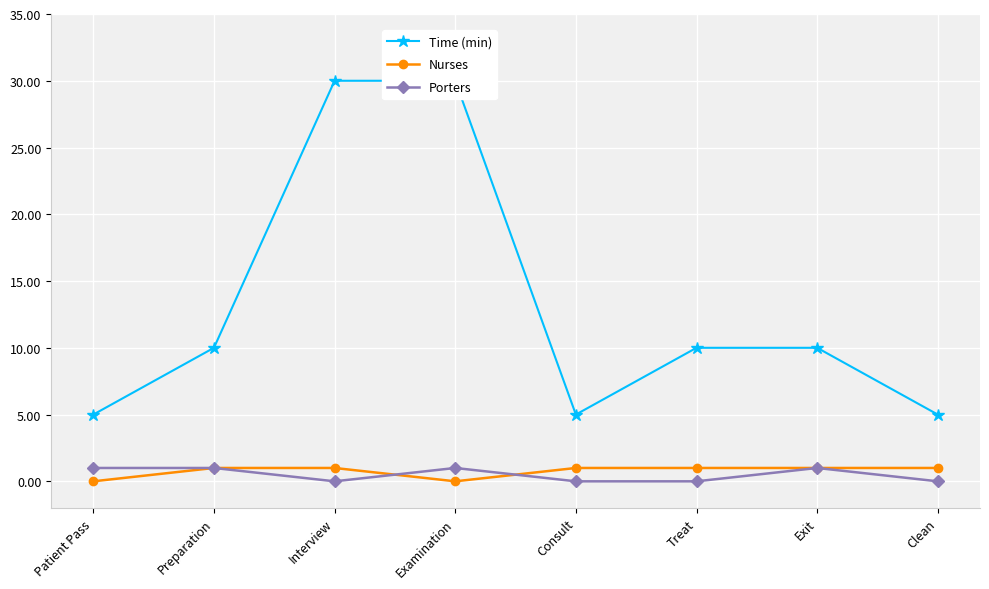

Which series has the largest total across all categories?

Time (min)